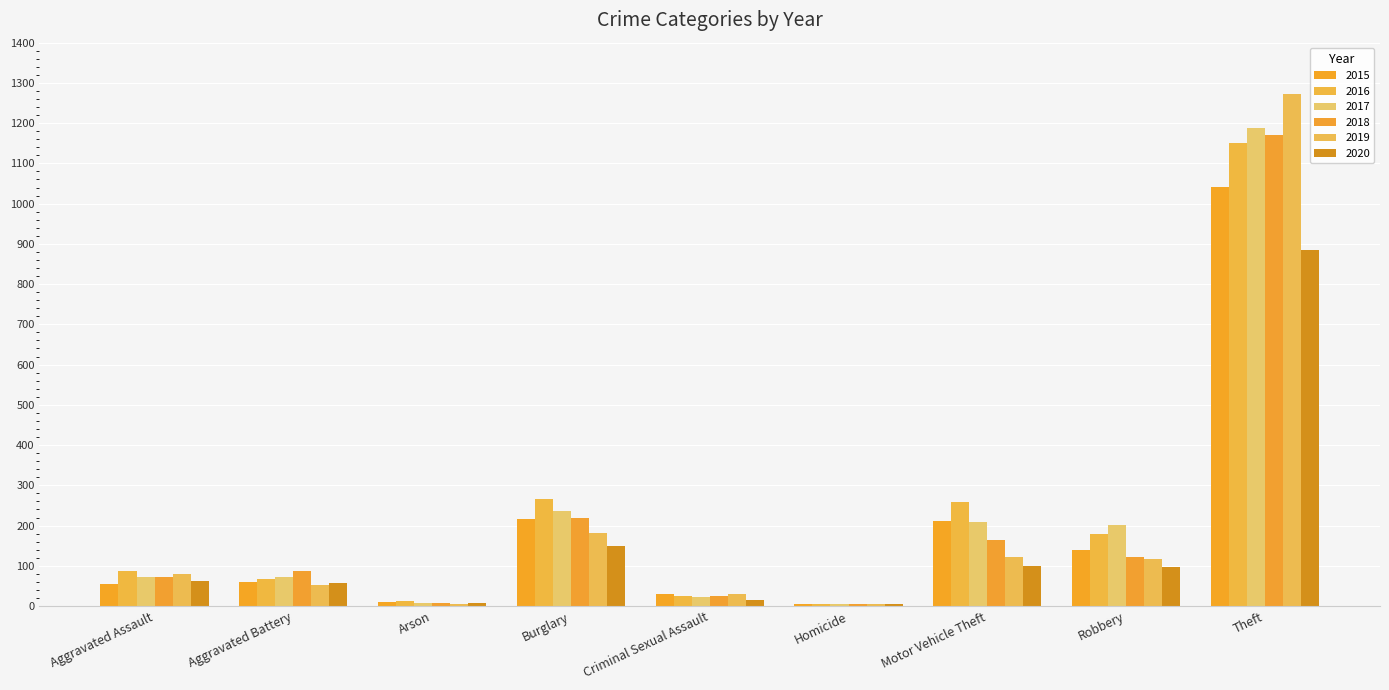

What is the value of the 2018 bar at the 7th from the left?

163